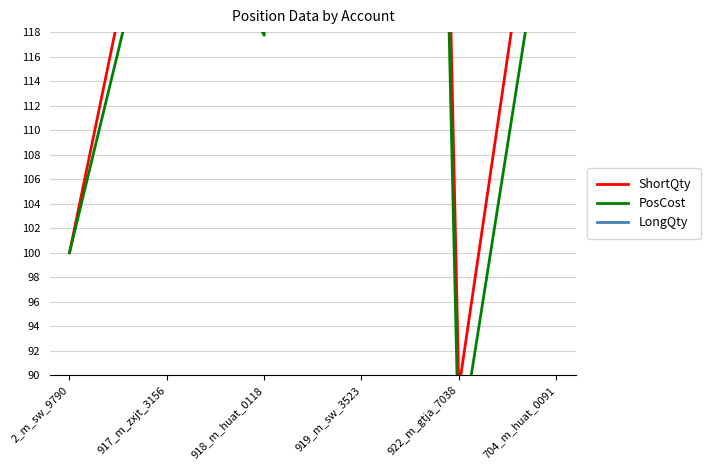

Reading right to left, list all the values displayed in this chart.

ShortQty: 143.0	88.9	451.3	128.0	138.4	100.0
PosCost: 134.0	83.6	429.0	117.7	132.9	100.0
LongQty: 0.0	0.0	0.0	0.0	0.0	0.0